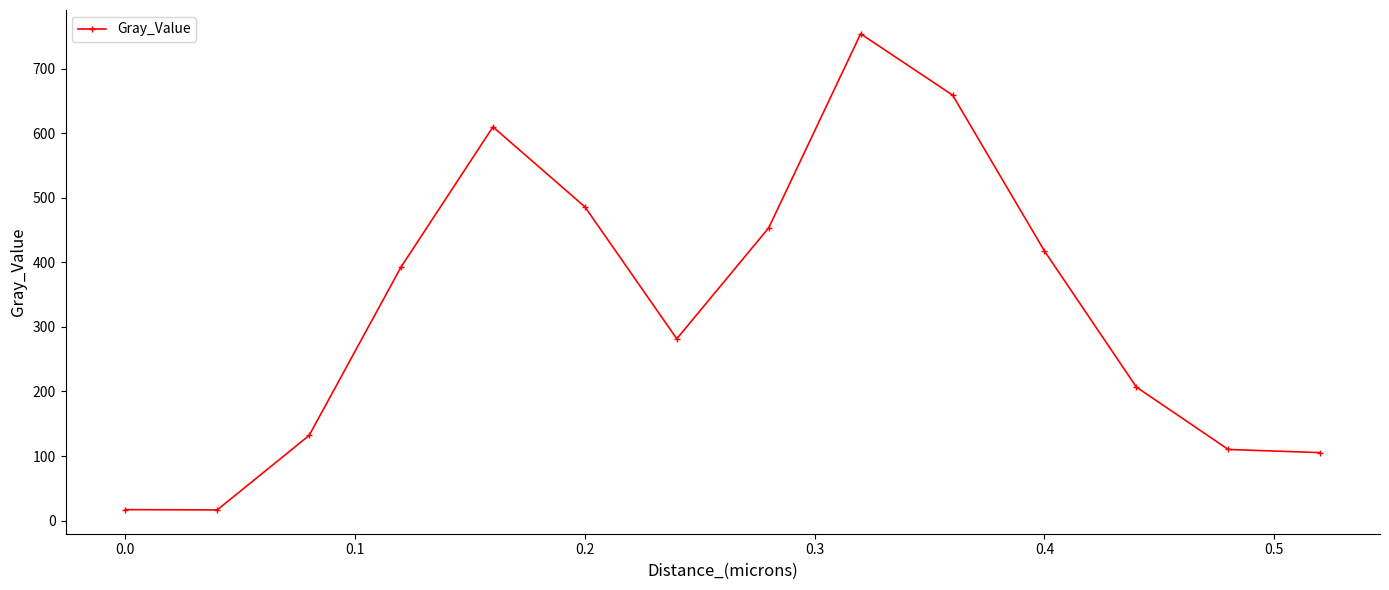

How many points are lower than both their immediate neighbors (excluding endpoints)?

2